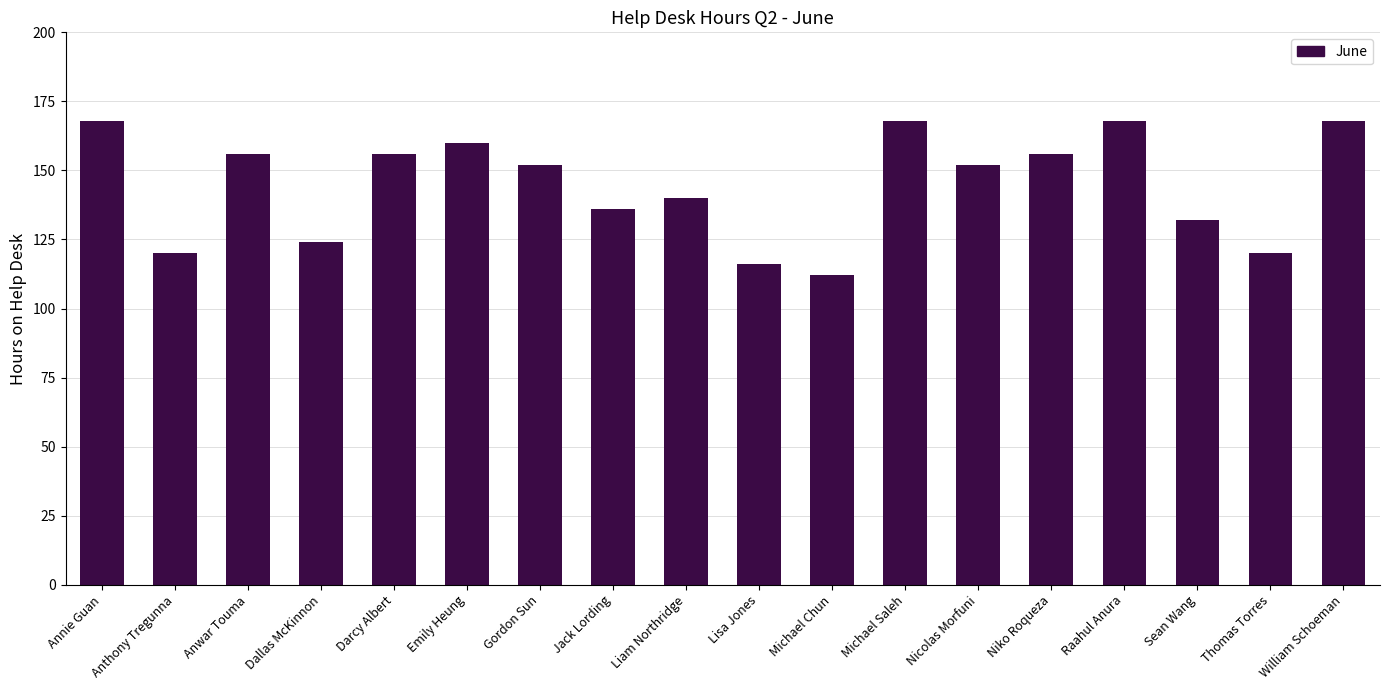

How many categories are shown in the chart?

18